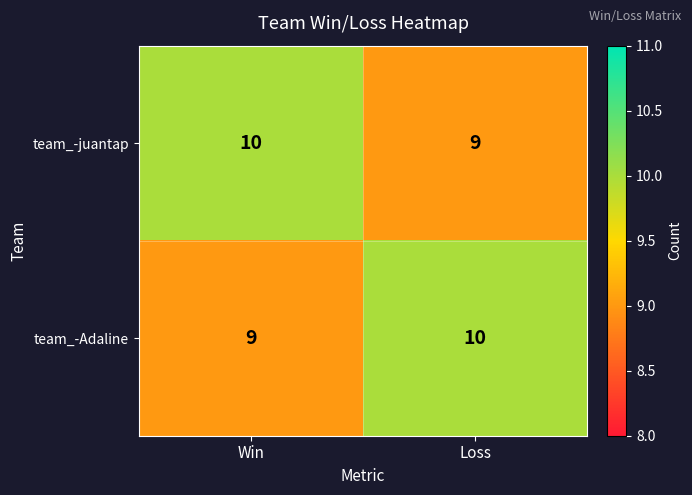

What is the average value of the team_-Adaline series?

10